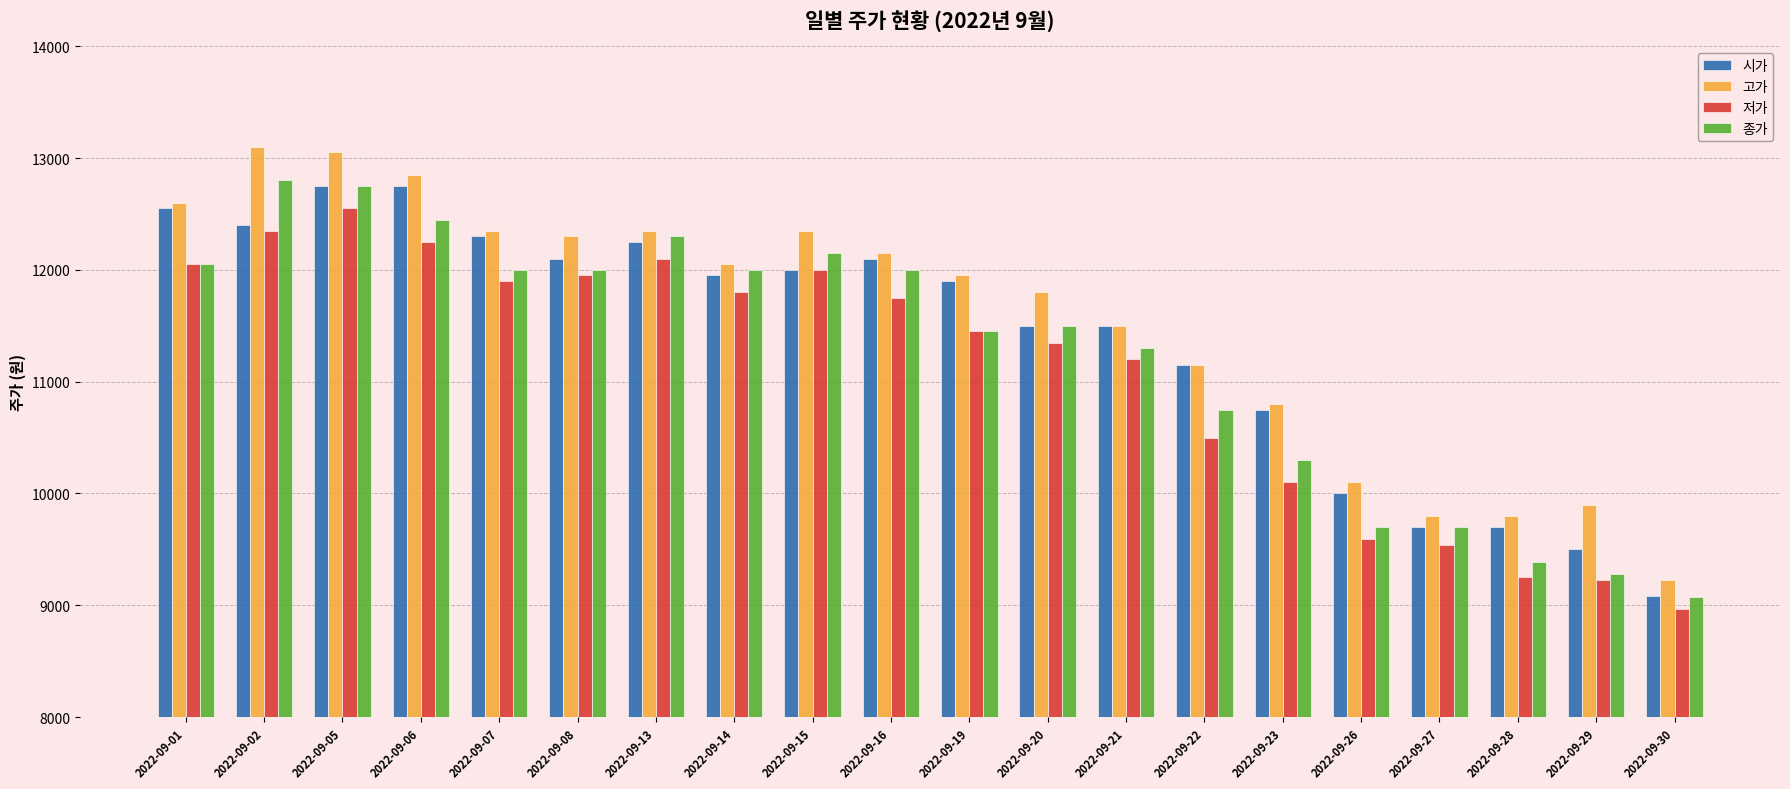

How many values in the 고가 series are below 12050?

10